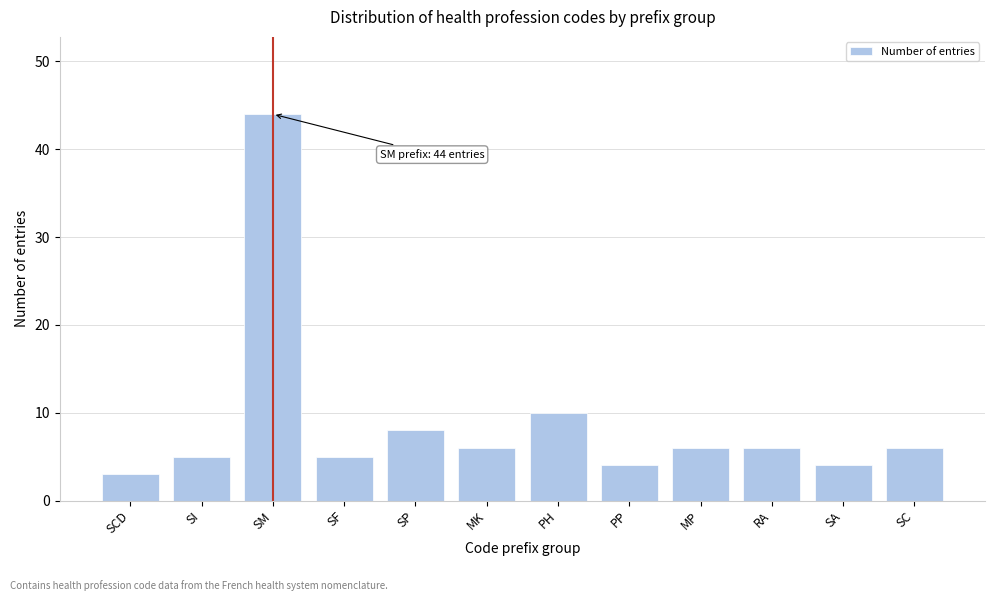

Reading left to right, transcribe all the data shown in this chart.

3	5	44	5	8	6	10	4	6	6	4	6